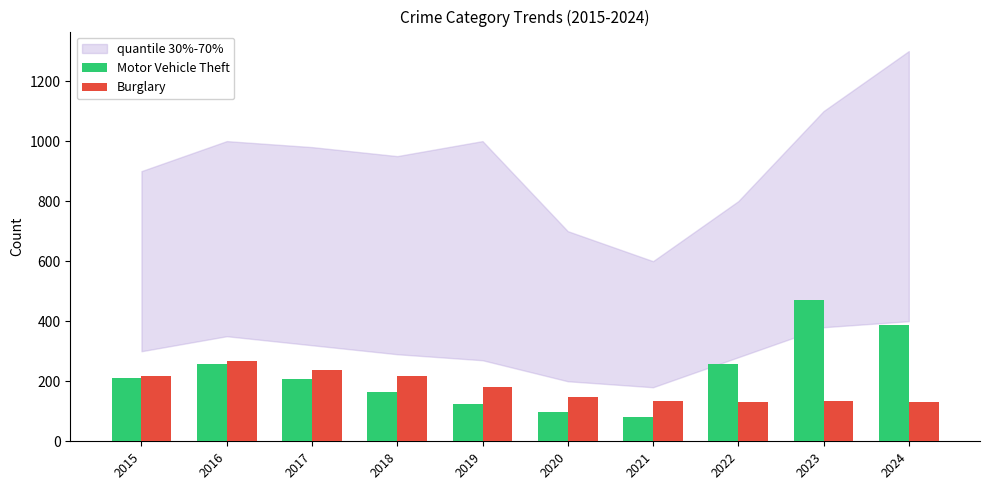

At which label does Motor Vehicle Theft first exceed 212?

2016